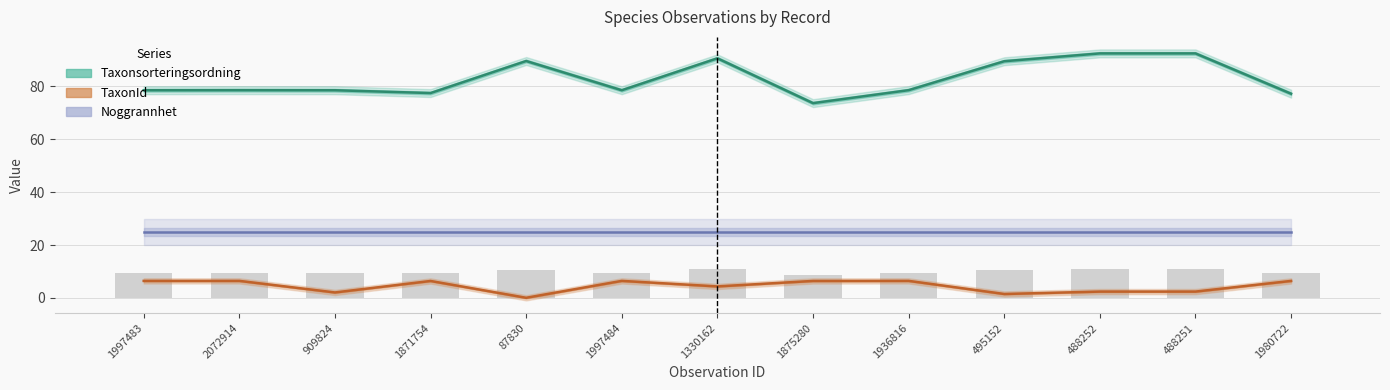

Reading left to right, list all the values displayed in this chart.

Taxonsorteringsordning: 78.6	78.6	78.6	77.5	89.6	78.6	90.7	73.7	78.6	89.5	92.5	92.5	77.3
TaxonId: 6.5	6.5	2.1	6.4	0.1	6.5	4.4	6.4	6.5	1.5	2.4	2.4	6.4
Noggrannhet: 25.0	25.0	25.0	25.0	25.0	25.0	25.0	25.0	25.0	25.0	25.0	25.0	25.0